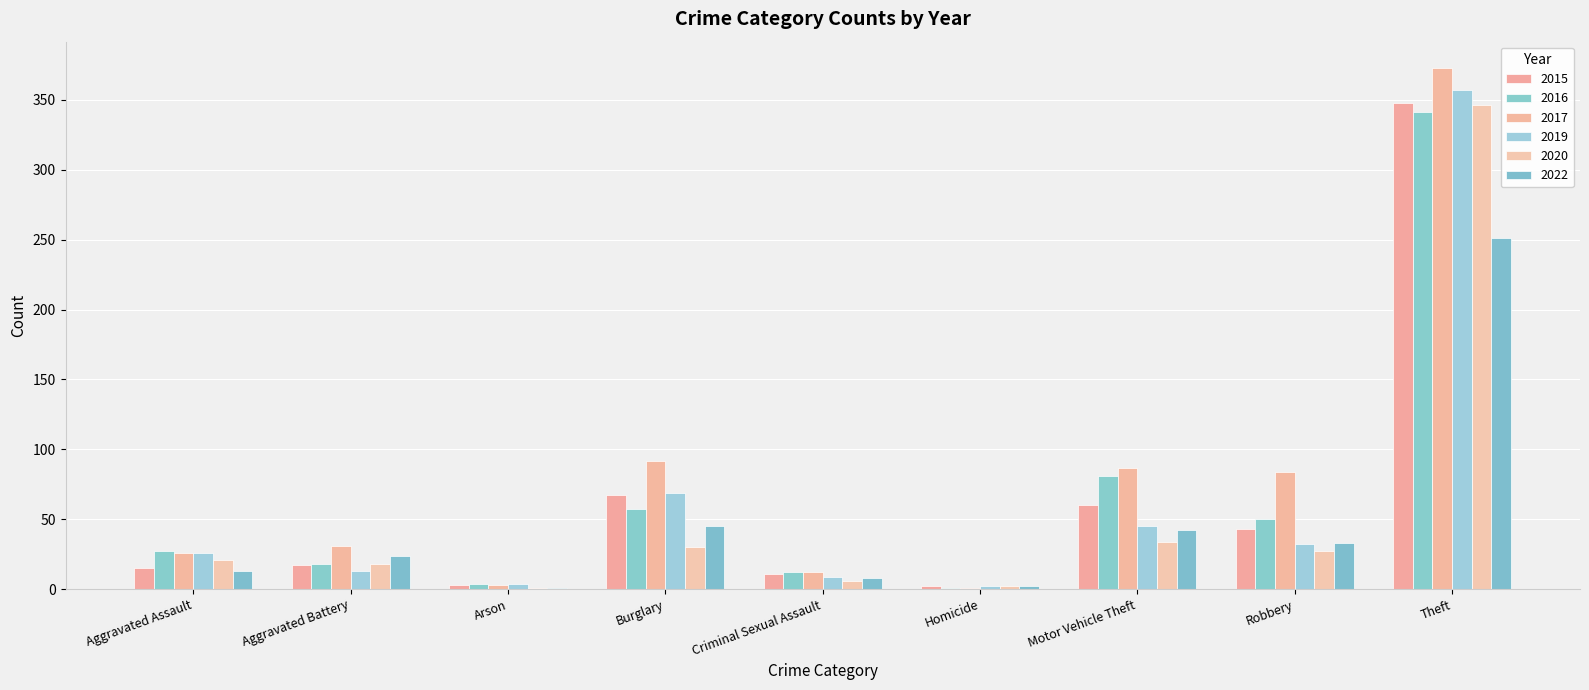

True or false: 2022 has a value of 33 at Robbery.

True